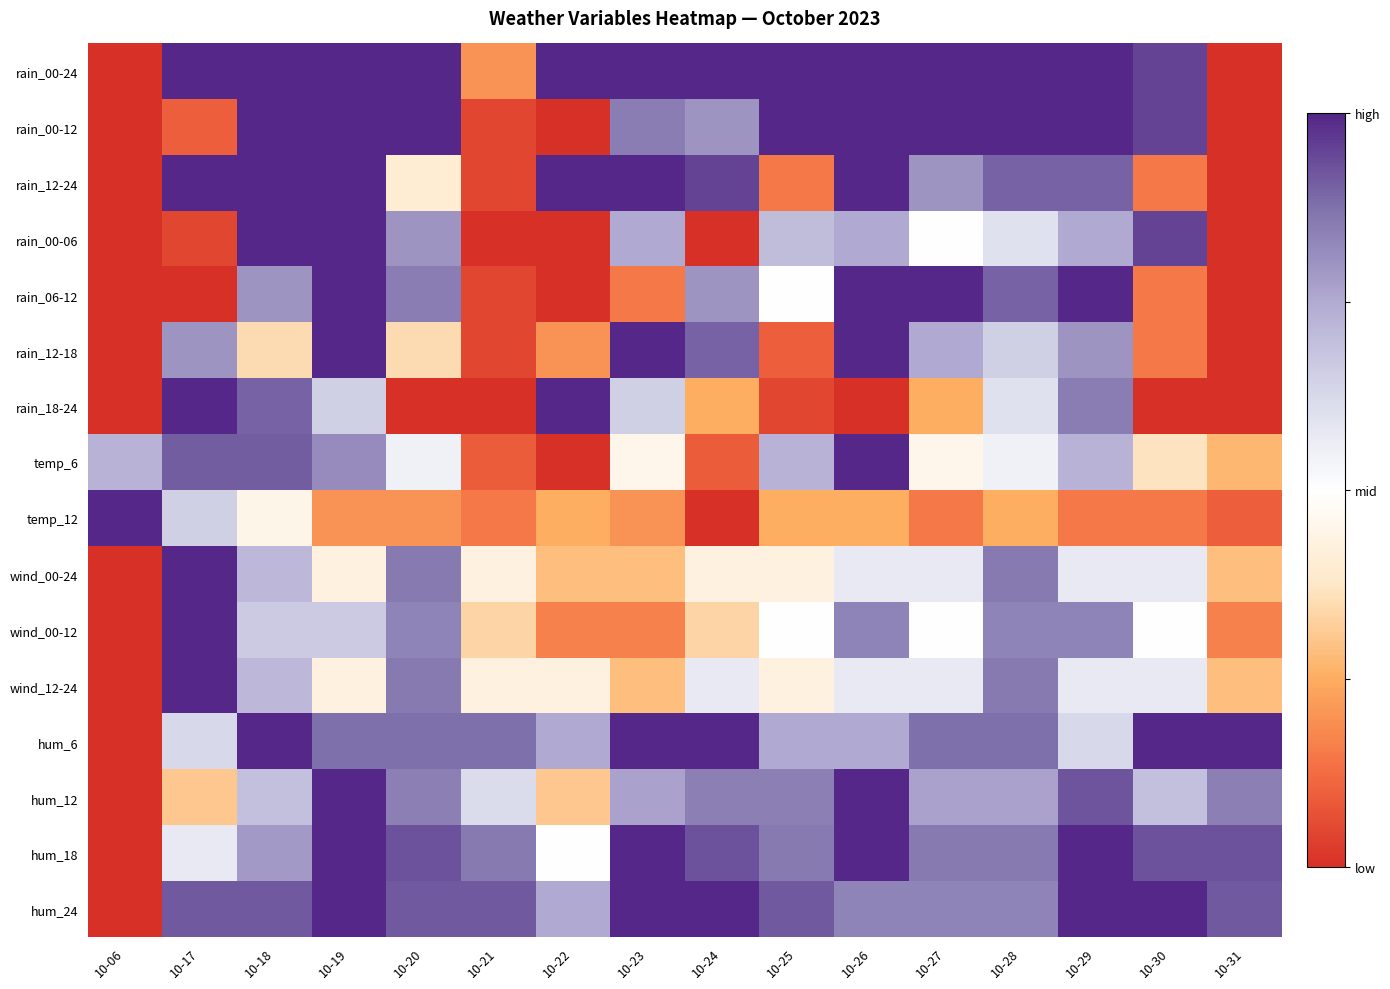

At which category is the sum across all series the highest?

10-19